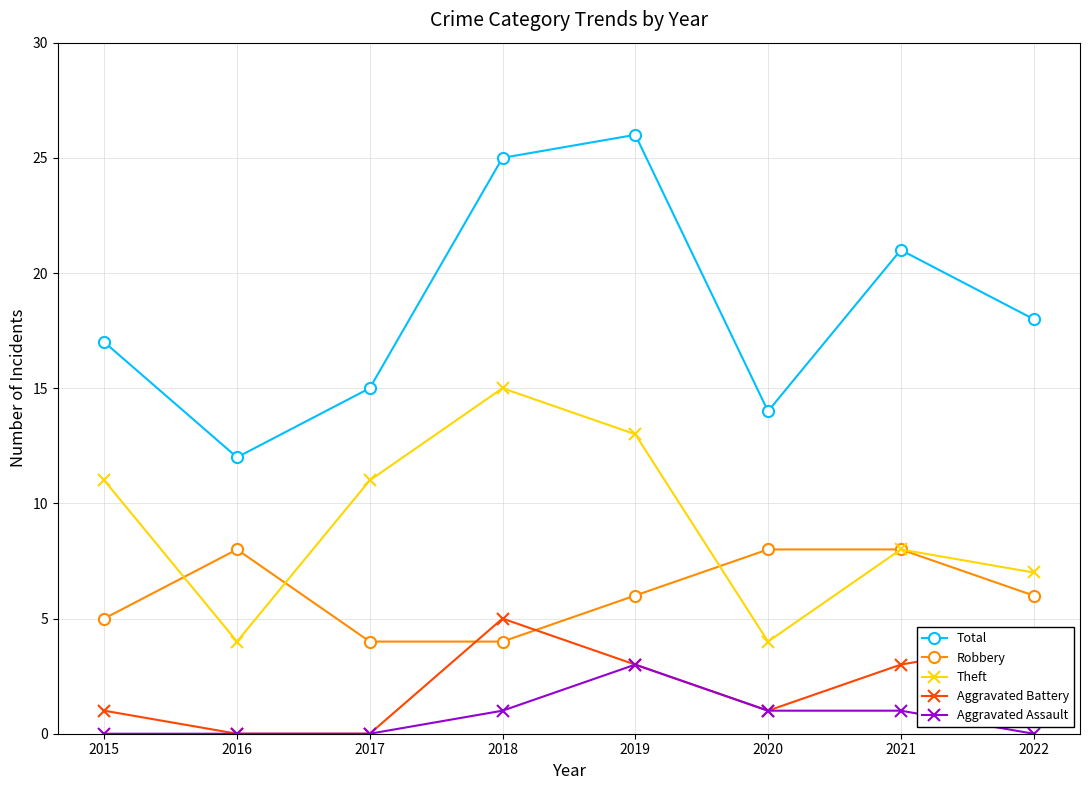

What is the sum of all Aggravated Assault values?

6